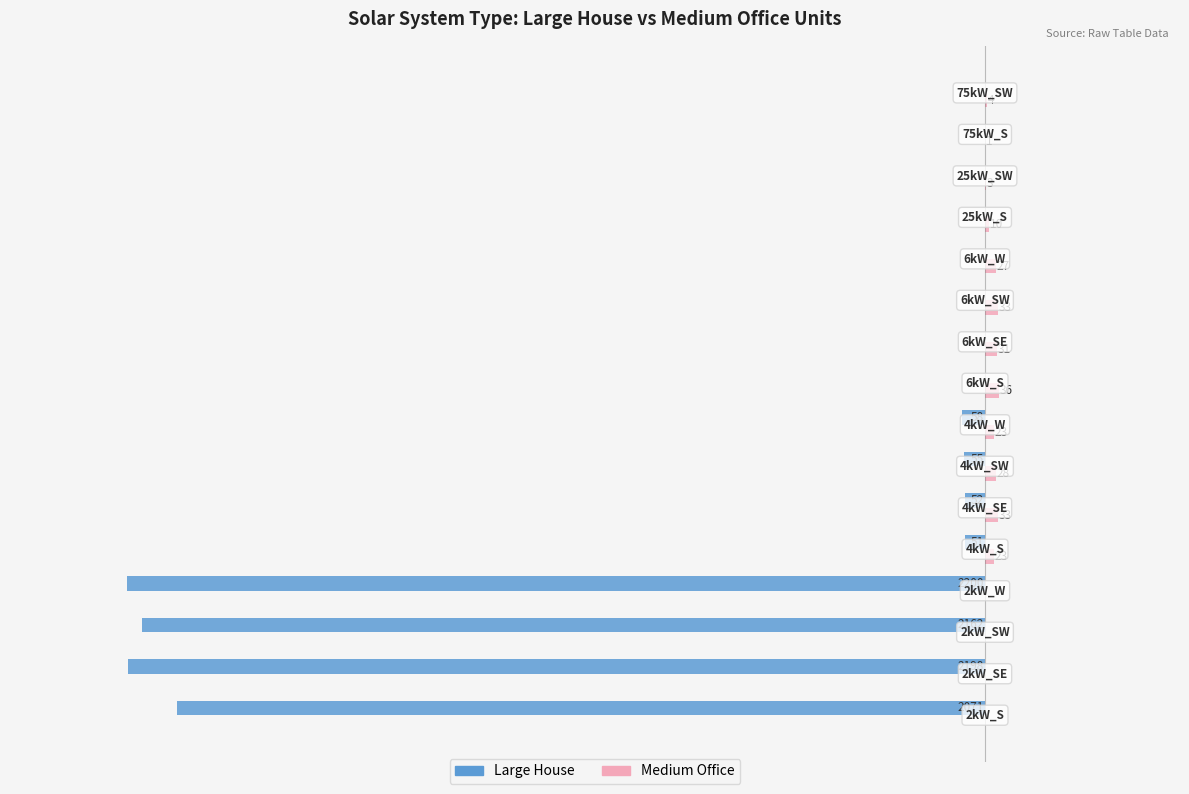

Which series has the largest total across all categories?

Medium Office